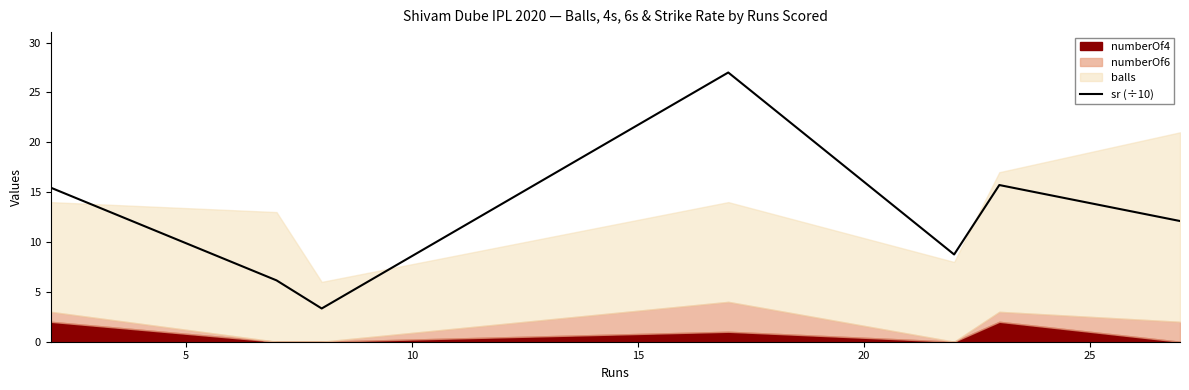

What is the greatest value displayed?

27.0